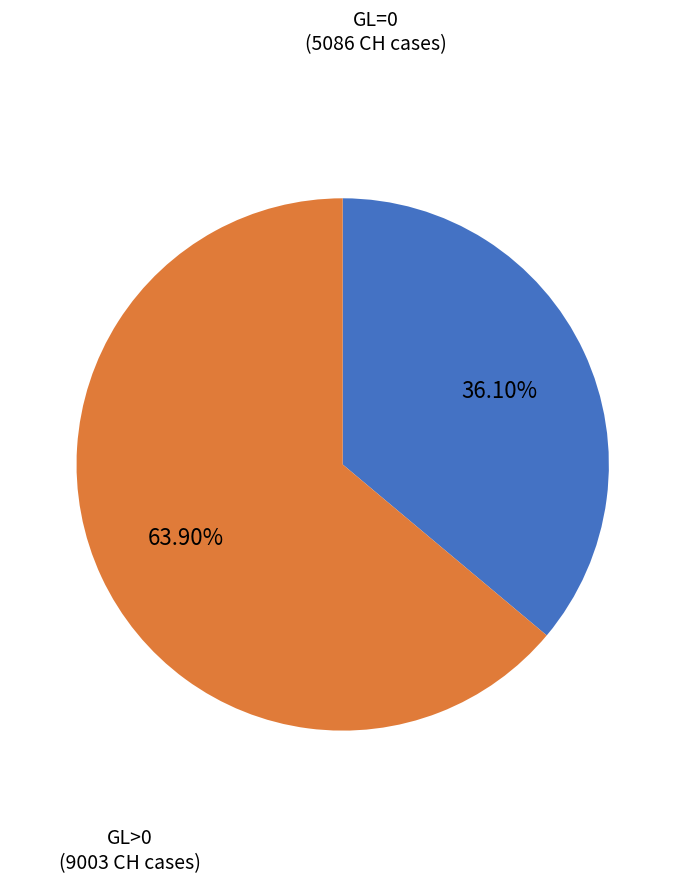

How many slices are in this pie chart?

2